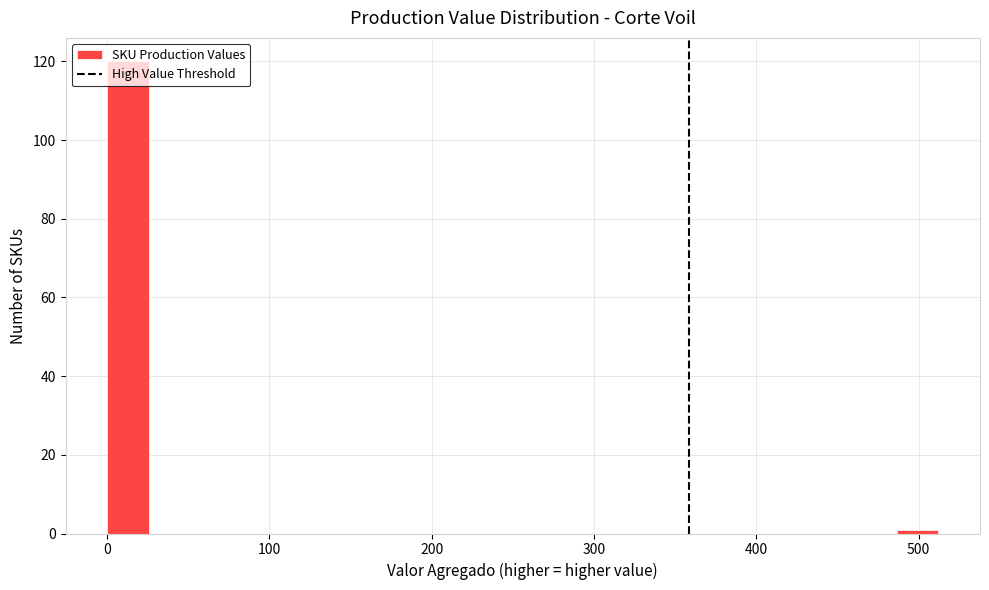

Around what value on the x-axis is the tallest bar? Give the approximate position of its centre, as read against the axis.

10